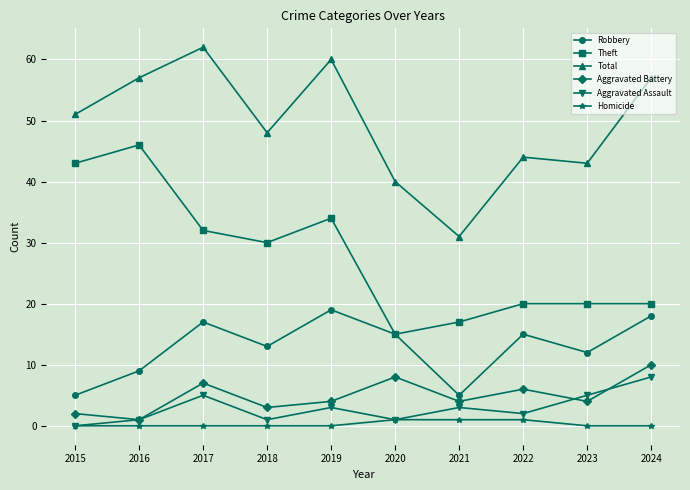

Which category has the highest value across all series?

2017